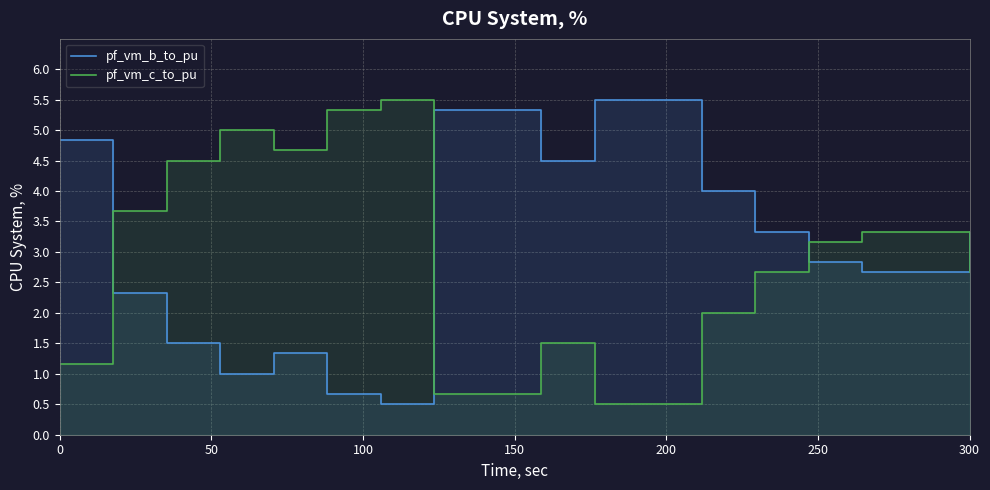

Reading left to right, what are all the values shown in this chart?

pf_vm_b_to_pu: 4.8	2.3	1.5	1.0	1.3	0.7	0.5	5.3	5.3	4.5	5.5	5.5	4.0	3.3	2.8	2.7	2.7	3.3
pf_vm_c_to_pu: 1.2	3.7	4.5	5.0	4.7	5.3	5.5	0.7	0.7	1.5	0.5	0.5	2.0	2.7	3.2	3.3	3.3	2.7